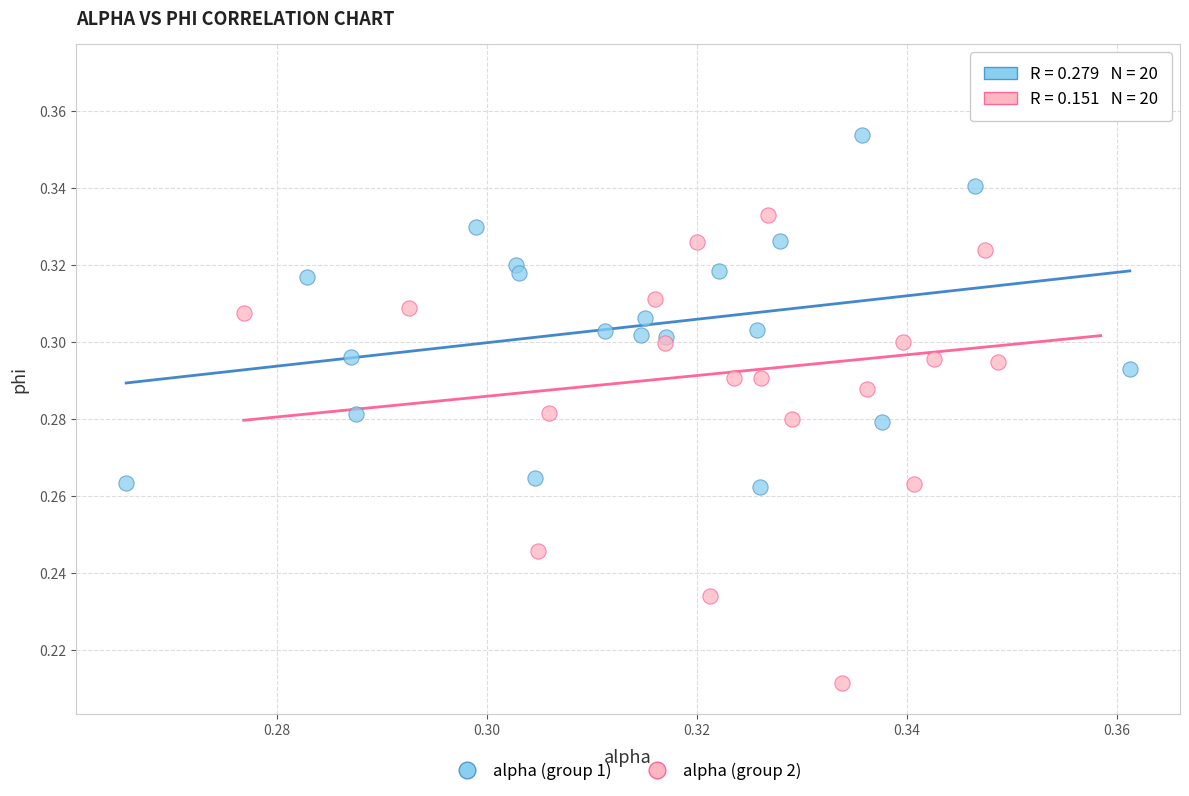

Which series contains the lowest Y value?

alpha (group 2)